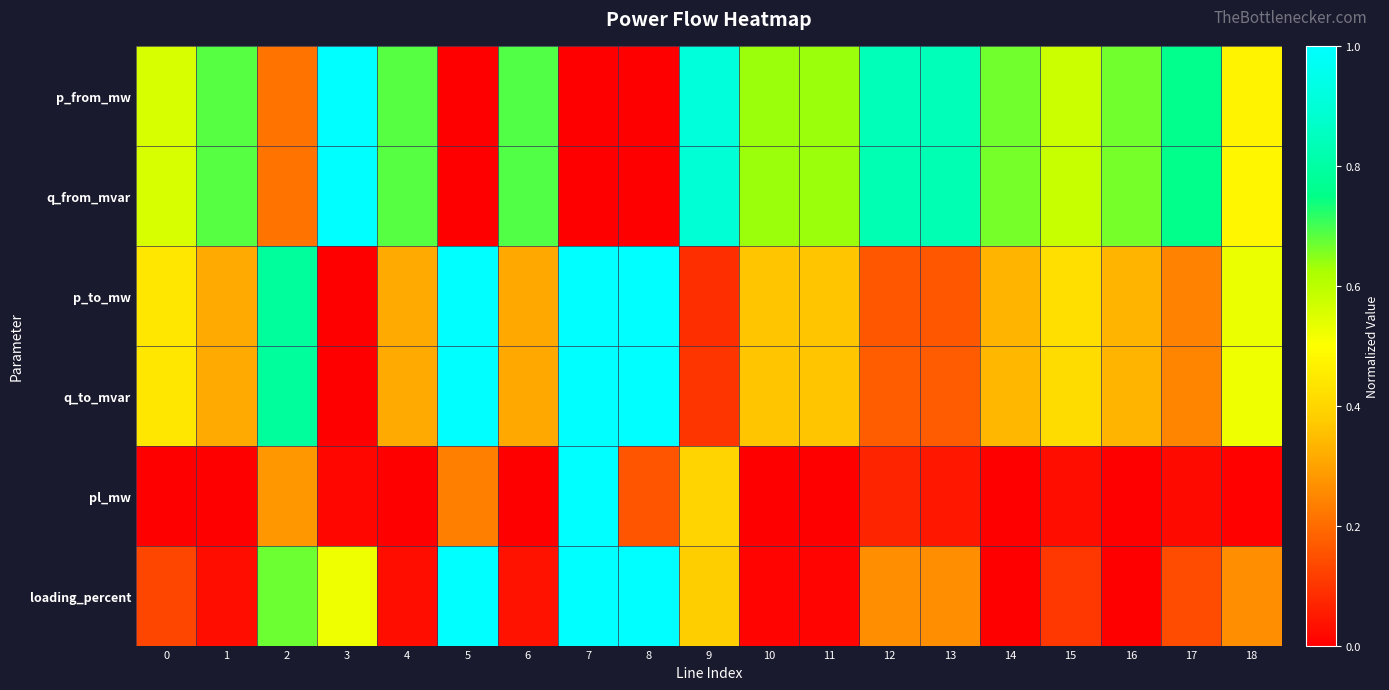

List the series in order of their peak value, highest first.

p_from_mw, q_from_mvar, p_to_mw, q_to_mvar, pl_mw, loading_percent